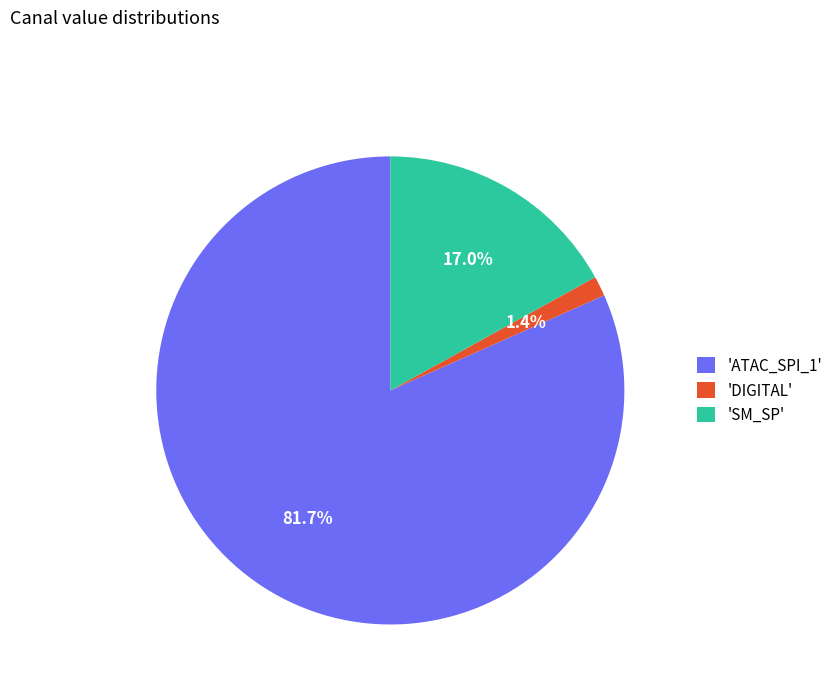

What is the largest slice in the pie chart?

'ATAC_SPI_1'